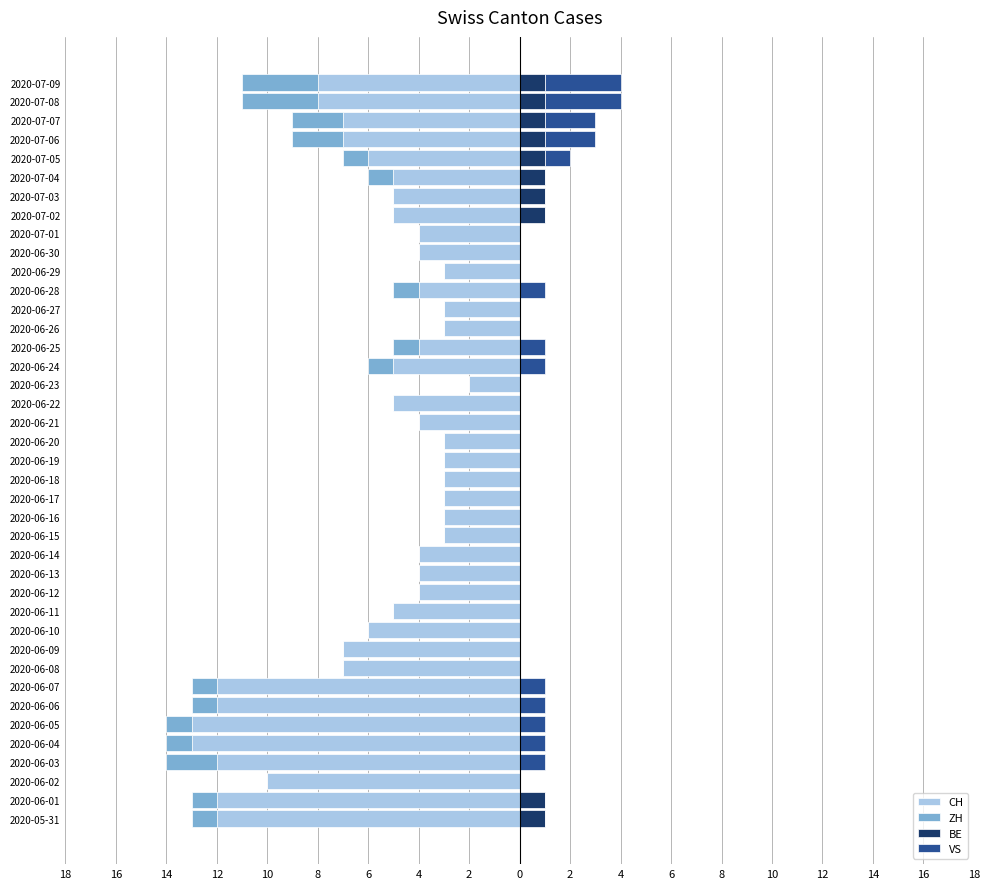

Count the BE values in the range 0 to 1.

40